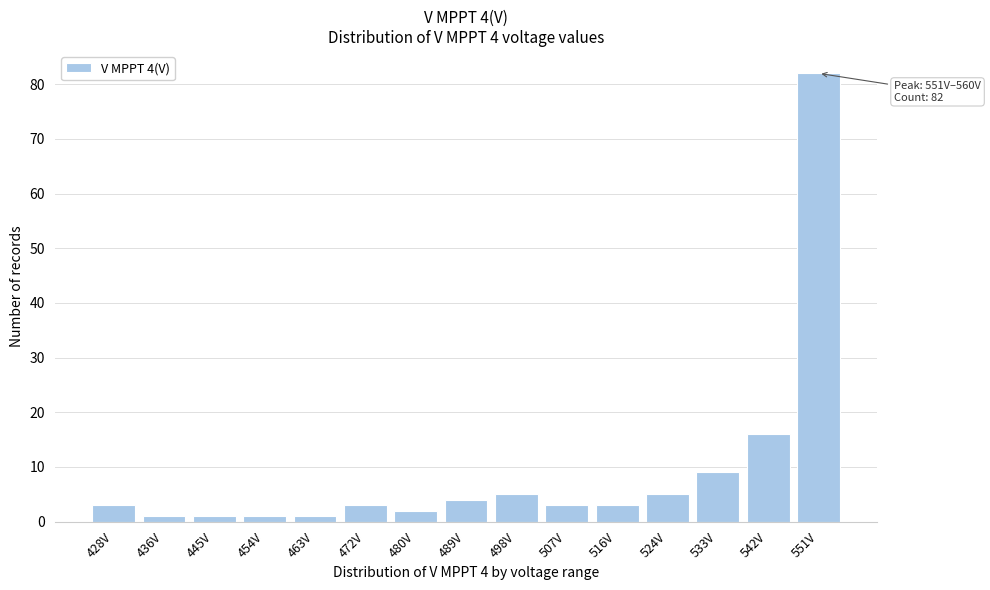

Reading left to right, list all the values displayed in this chart.

3	1	1	1	1	3	2	4	5	3	3	5	9	16	82